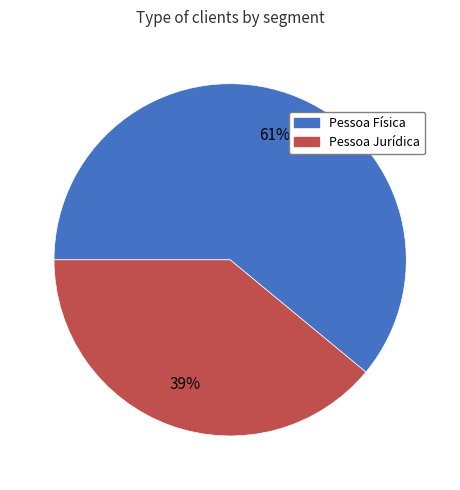

What is the largest slice in the pie chart?

Pessoa Física